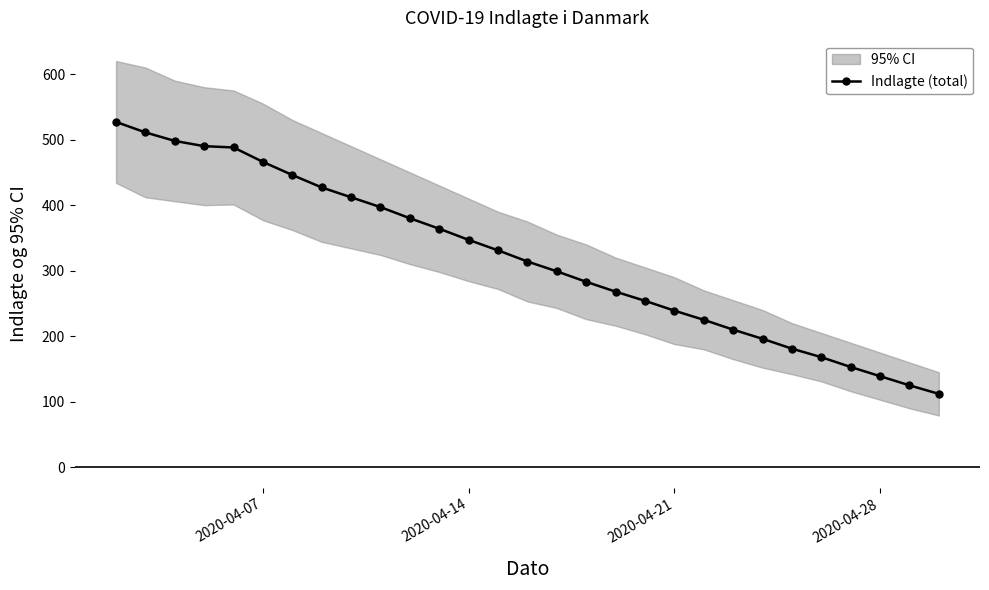

The value of Indlagte (total) at 2020-04-07 is 466. True or false?

True